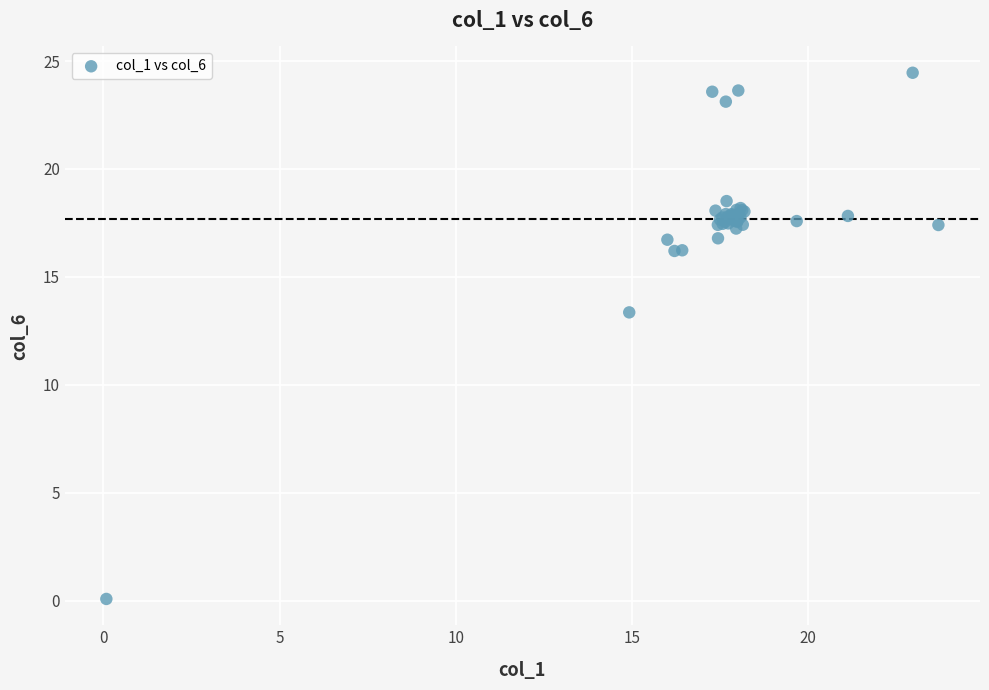

What Y value in the scatter plot is closest to 12?

13.4